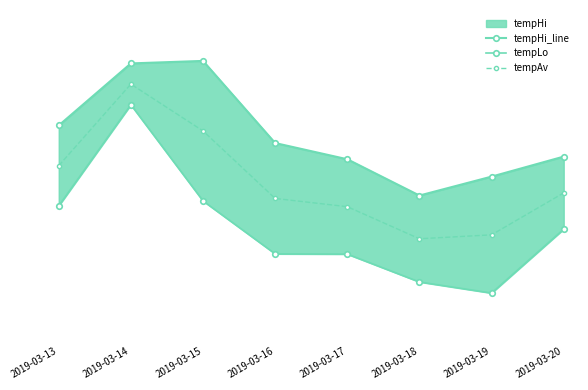

True or false: tempLo and tempHi_line intersect in this chart.

False